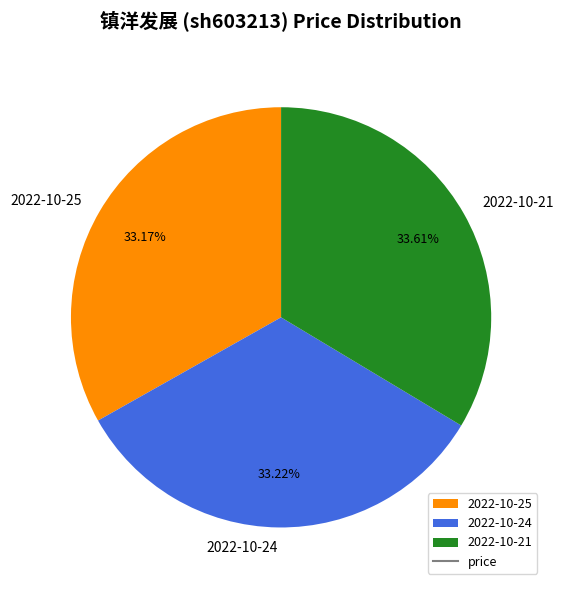

What is the ratio of the value at 2022-10-24 to the value at 2022-10-25?

1.0